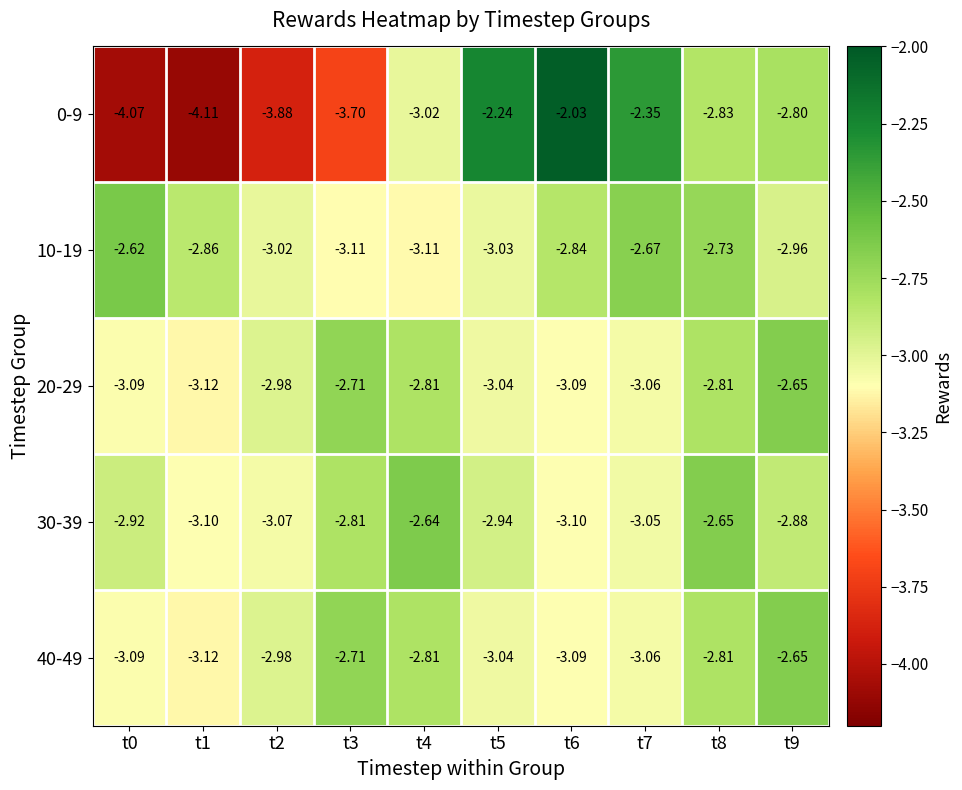

Rank the series at t9 from highest to lowest value.

20-29, 40-49, 0-9, 30-39, 10-19